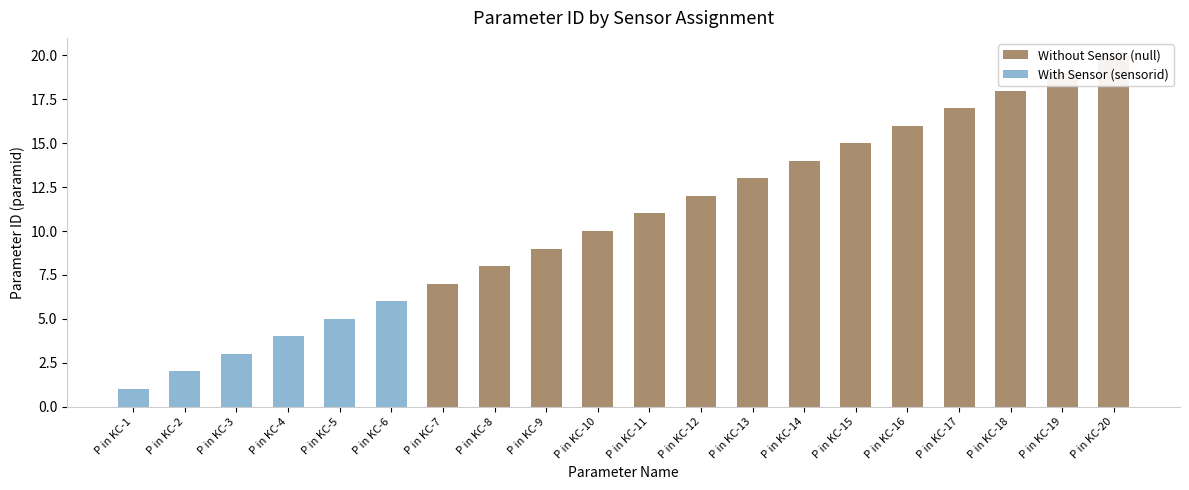

What is the sum of all With Sensor (sensorid) values?

21